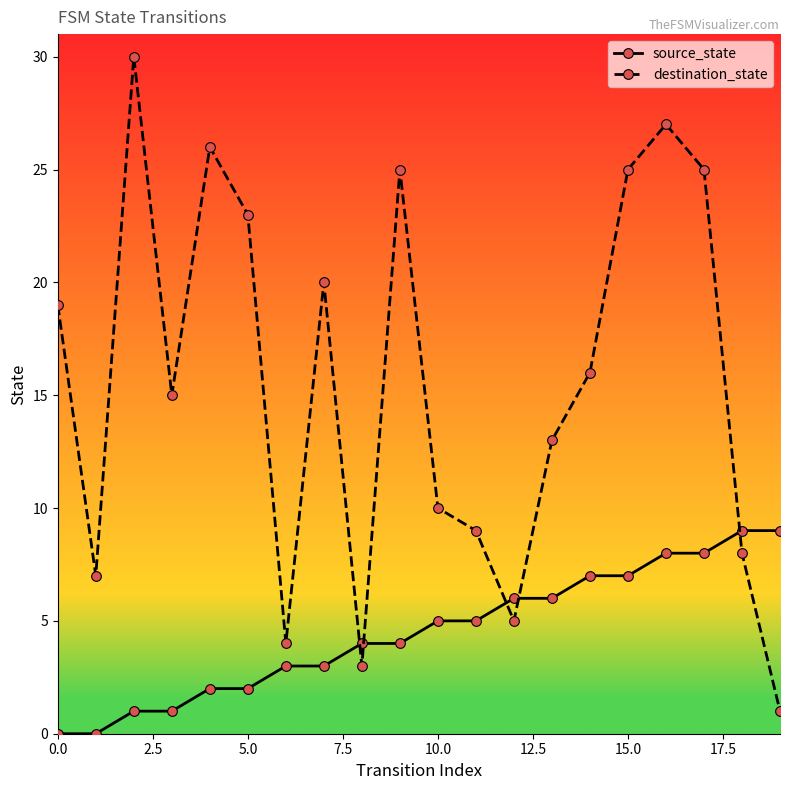

How many times do destination_state and source_state cross each other?

5